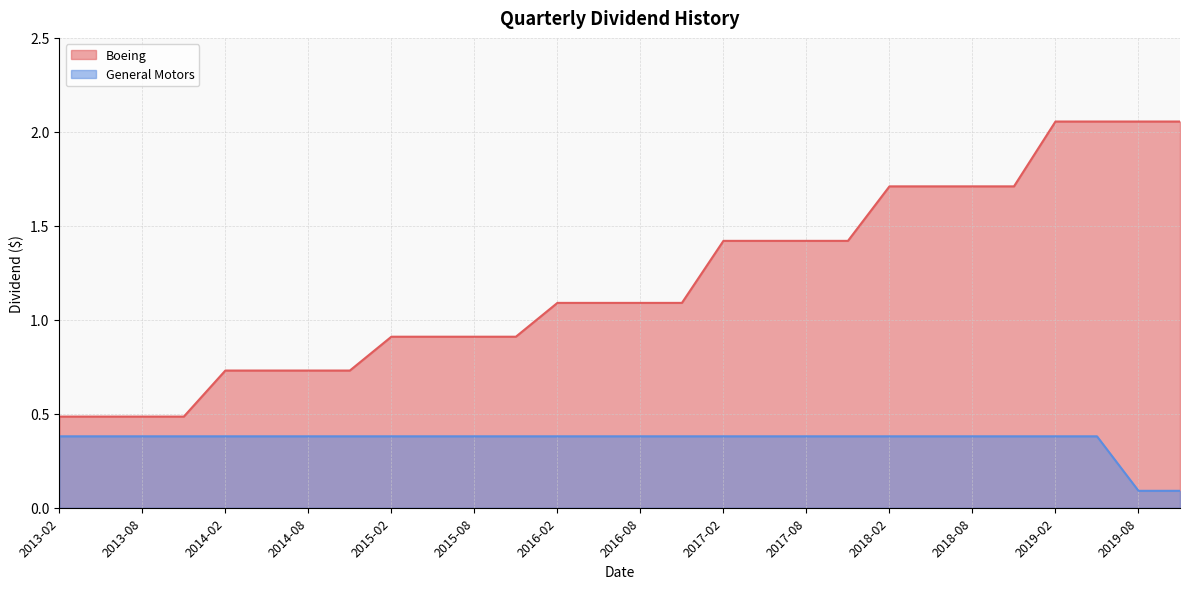

What is the minimum value shown in the chart?

0.1